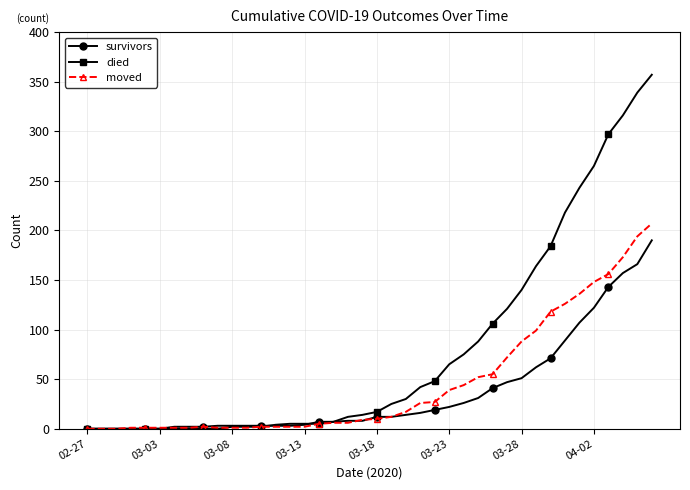

What is the highest value of the moved series?

207